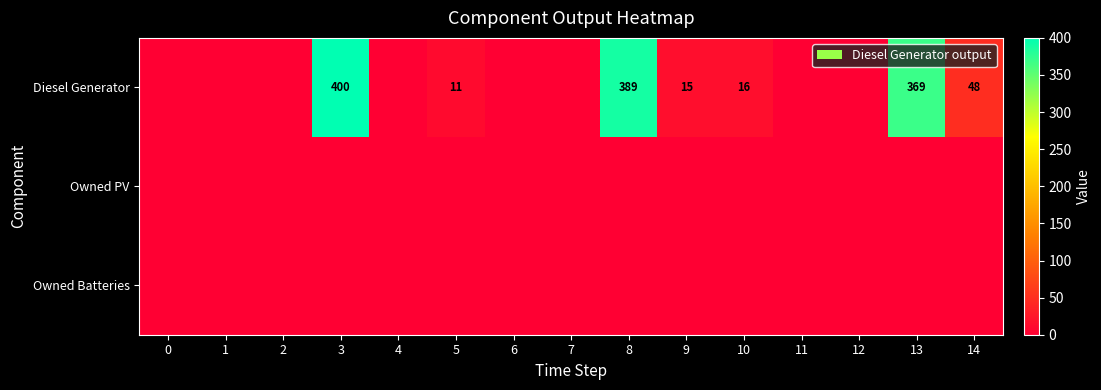

Is it true that Diesel Generator equals 15 at 9?

True